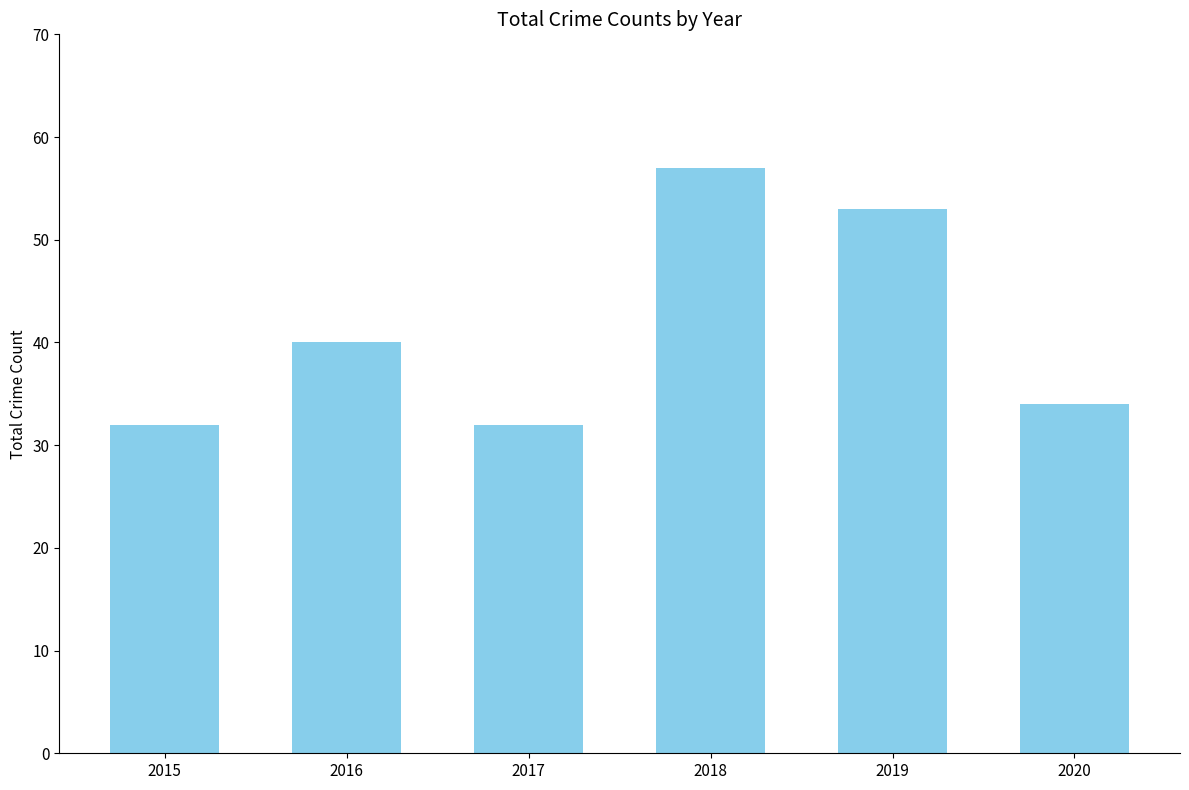

Which has a higher value, 2016 or 2017?

2016